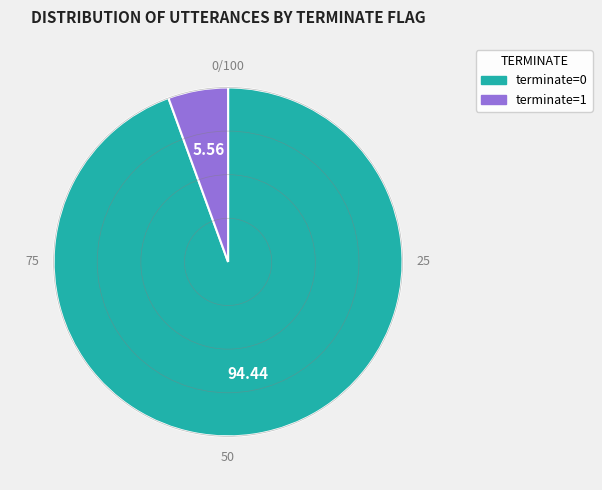

How many slices are in this pie chart?

2